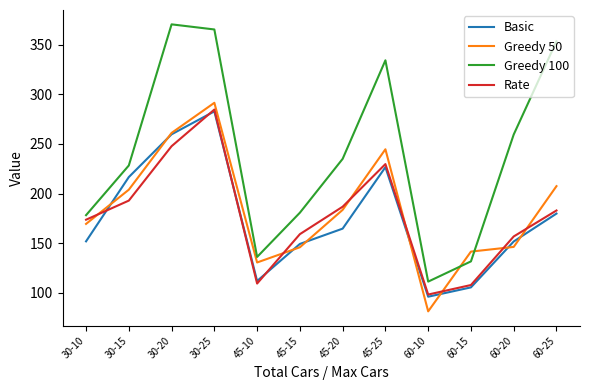

True or false: Greedy 50 and Rate intersect in this chart.

True